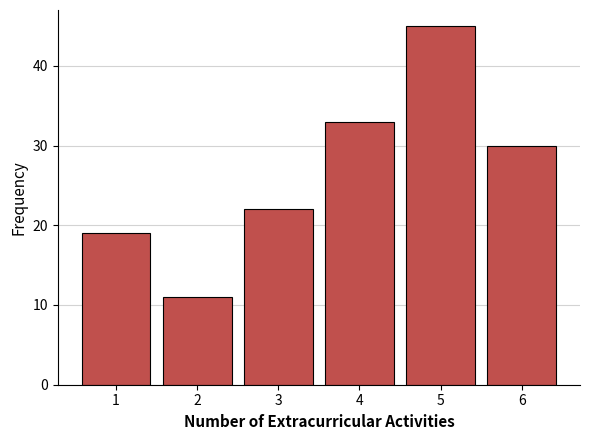

Reading left to right, what are all the values shown in this chart?

19	11	22	33	45	30